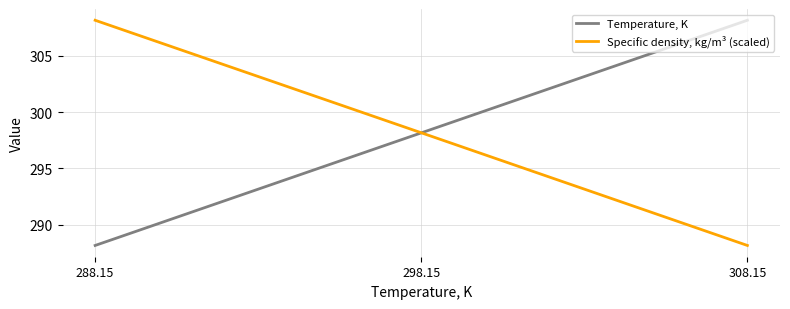

The Temperature, K series shows 308.1 at 308.15. True or false?

True